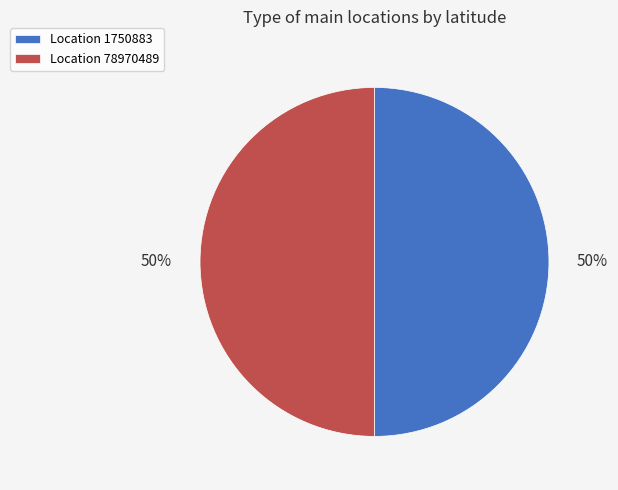

To the nearest percent, what percentage of the pie is Location 78970489?

50%